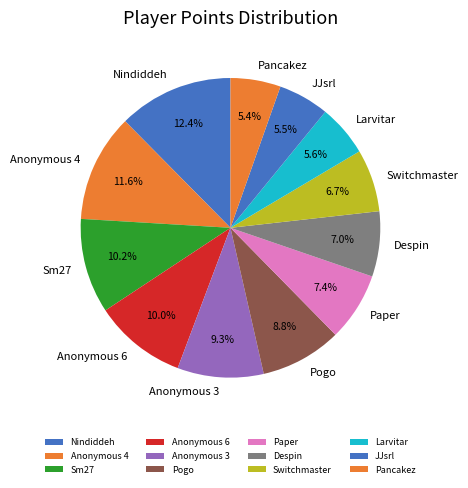

Does Anonymous 4 represent more than half of the total?

No